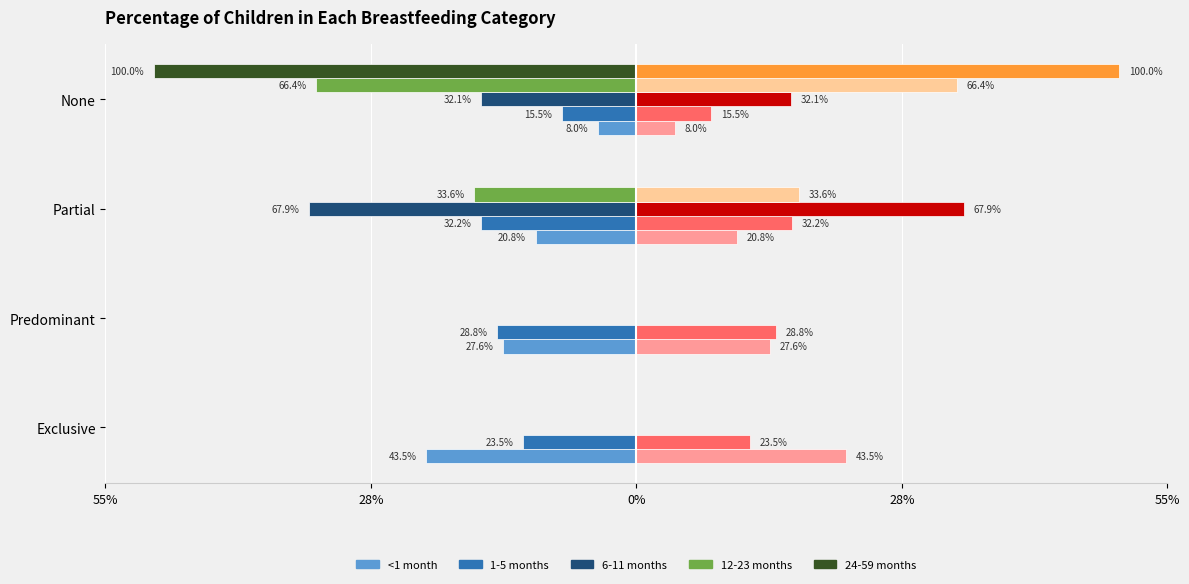

Between Partial and None, which series saw the biggest shift?

24-59 months